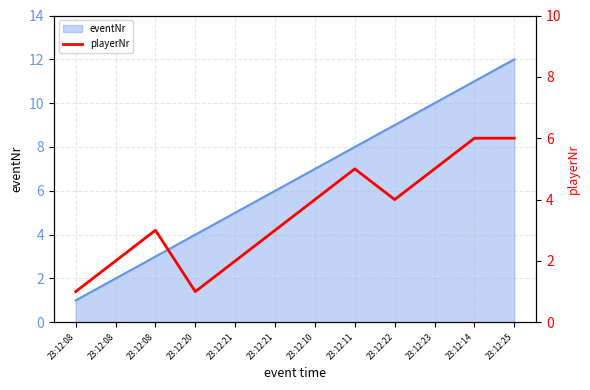

Reading right to left, transcribe all the data shown in this chart.

23:12:25=6	23:12:14=6	23:12:23=5	23:12:22=4	23:12:11=5	23:12:10=4	23:12:21=3	23:12:21=2	23:12:20=1	23:12:08=3	23:12:08=2	23:12:08=1